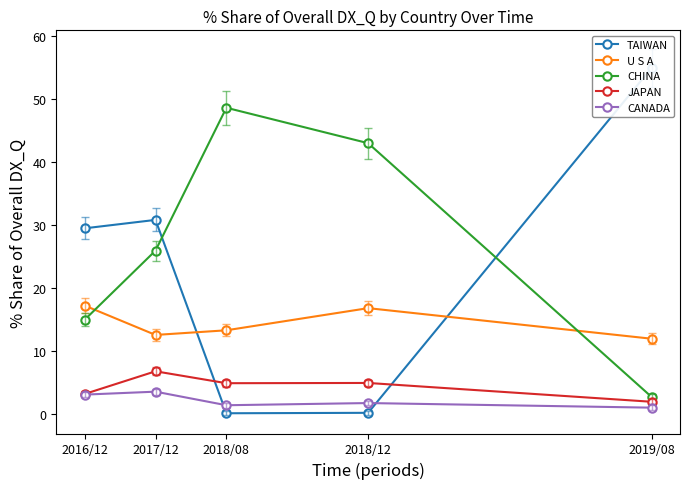

How many data points in TAIWAN are above 29?

3